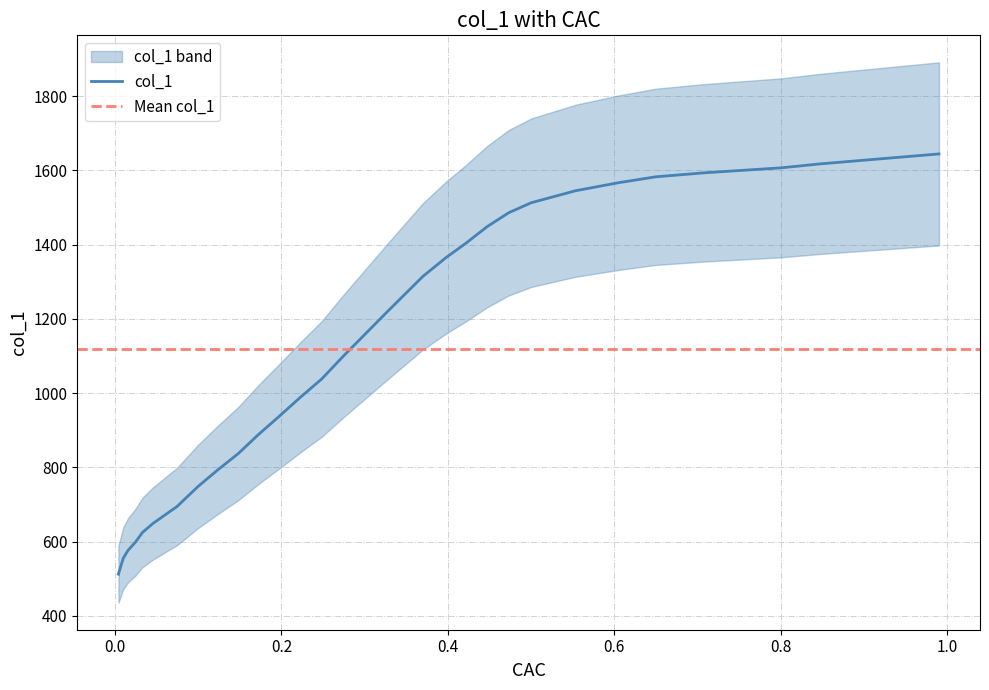

What is the lowest value of the col_1 series?

512.4